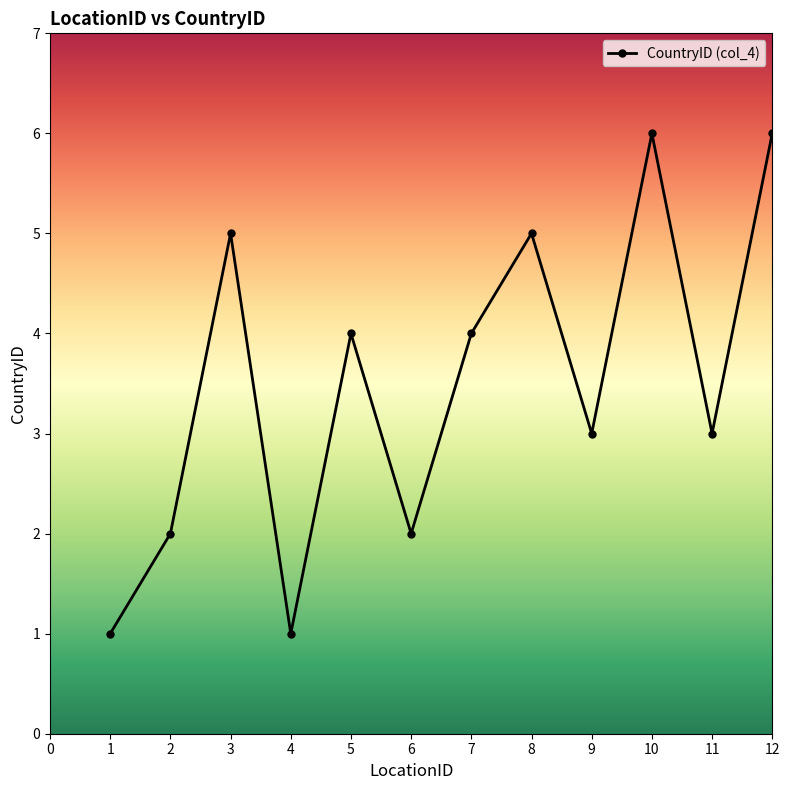

How many interior local valleys (lower than both neighbors) does the data have?

4